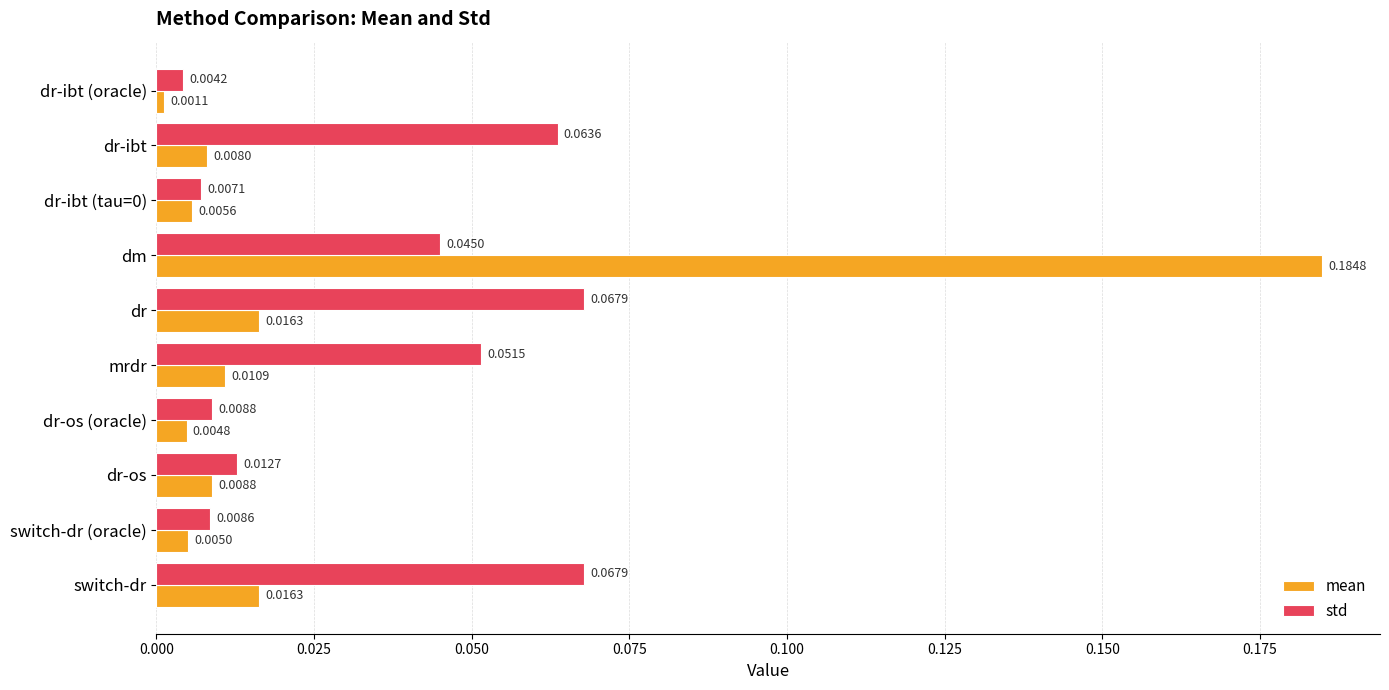

Which series has the widest spread of values?

mean